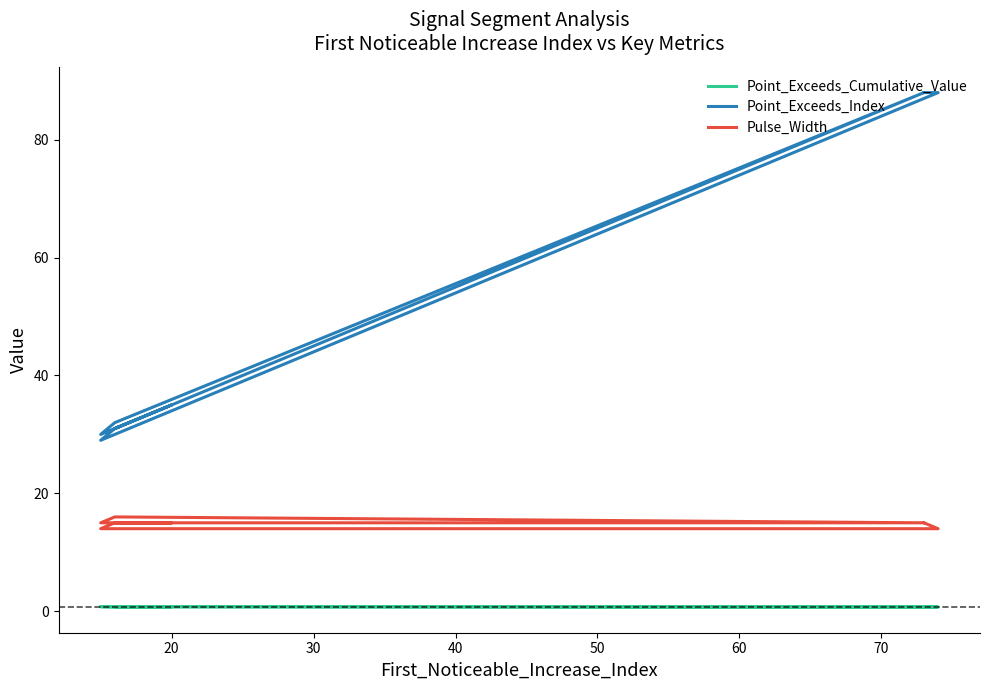

True or false: Point_Exceeds_Cumulative_Value and Pulse_Width cross at least once.

False